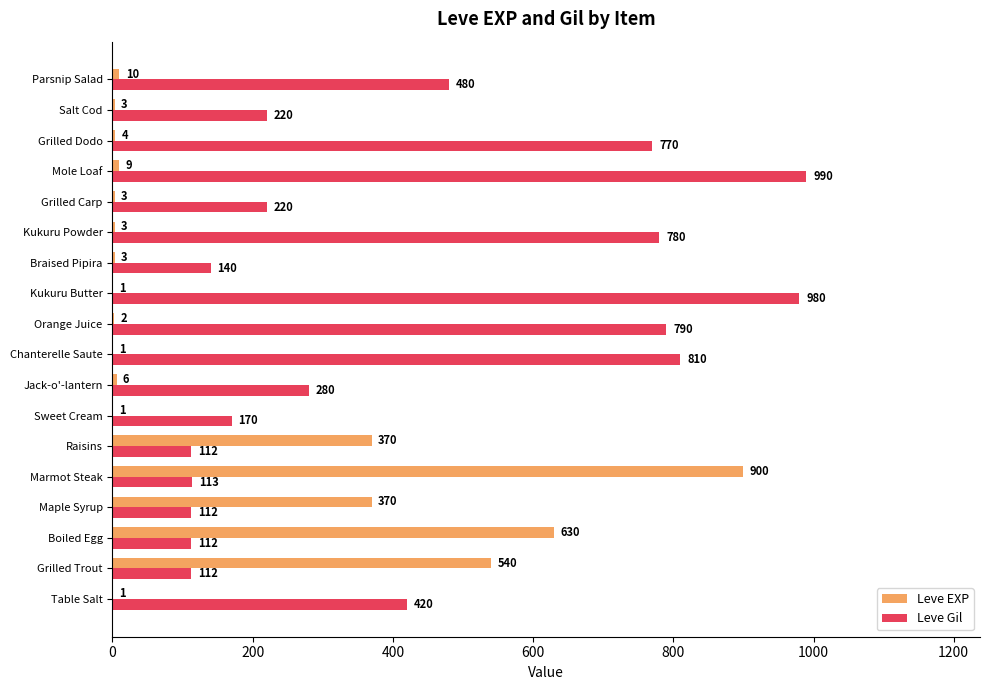

At which label is Leve Gil closest to 551?

Parsnip Salad